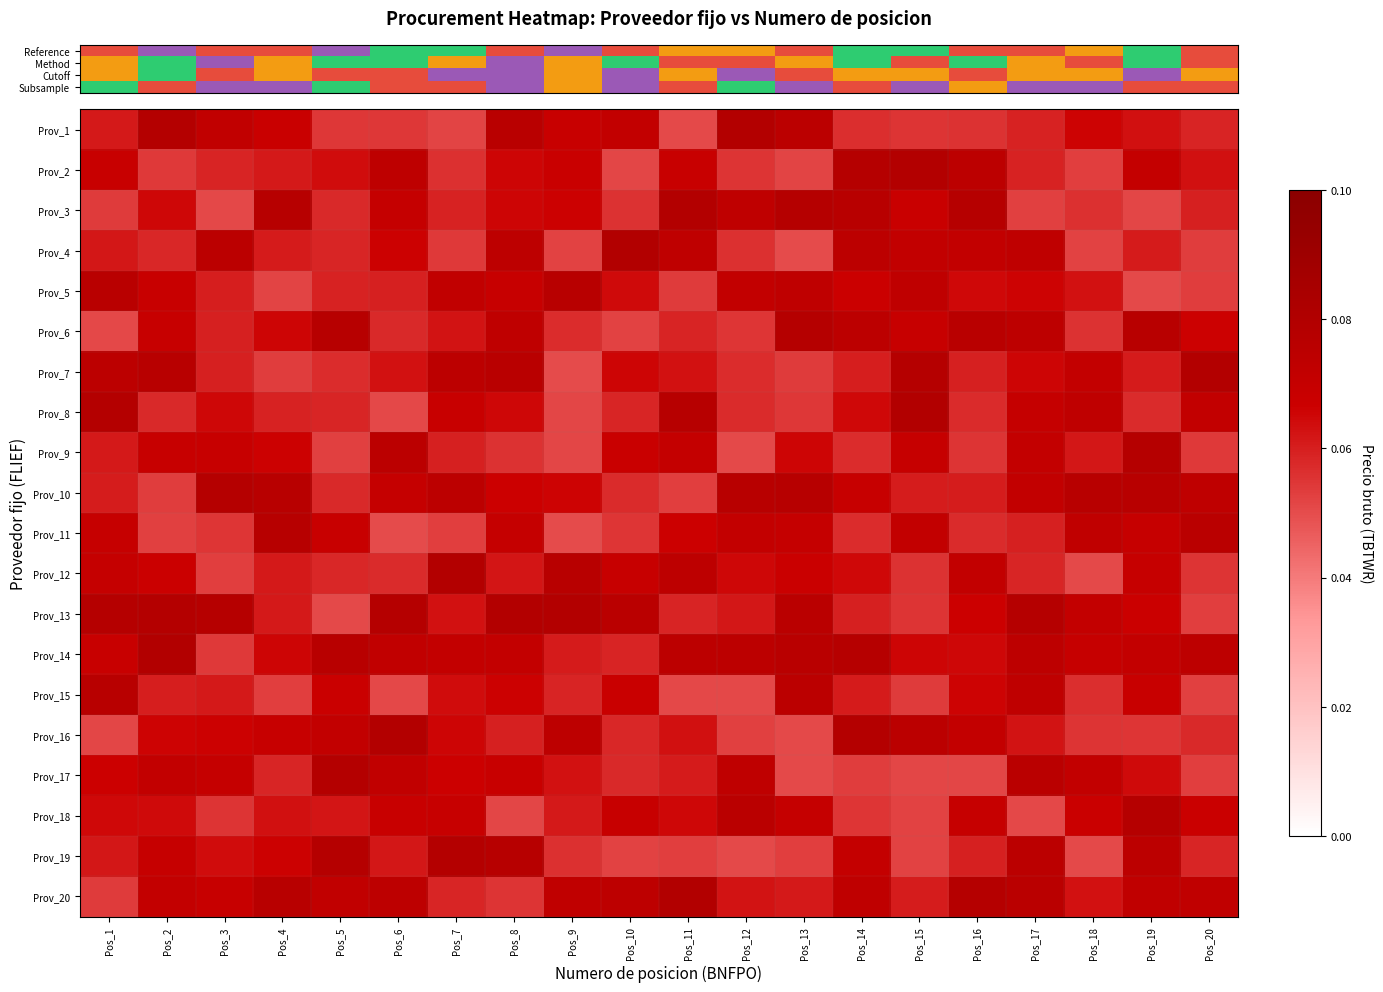

What is the maximum value shown in the chart?

0.1